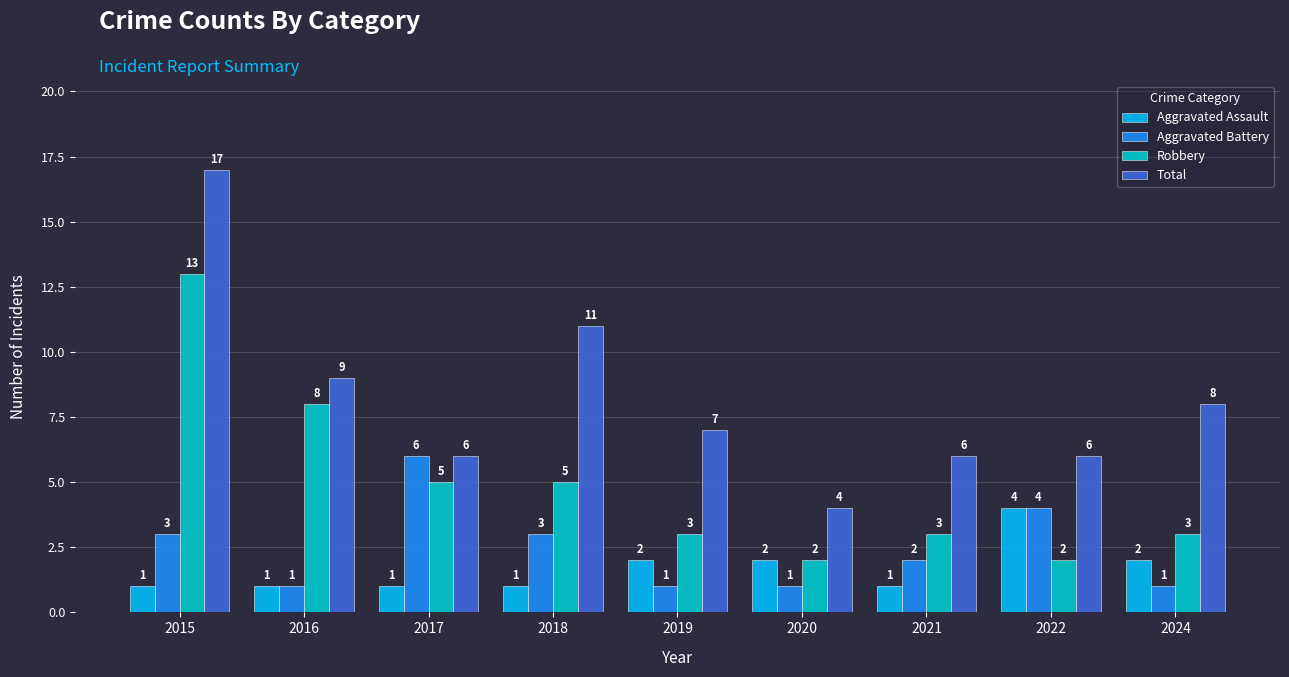

How many bars are there in each group?

4